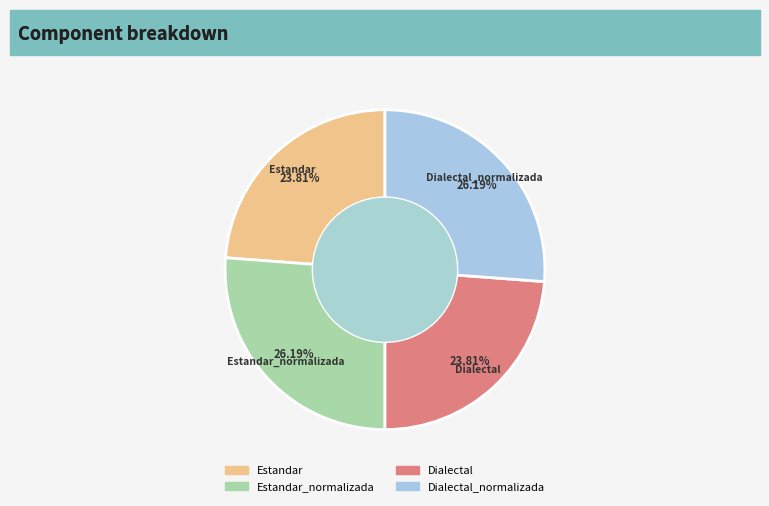

Count the number of slices in the pie.

4